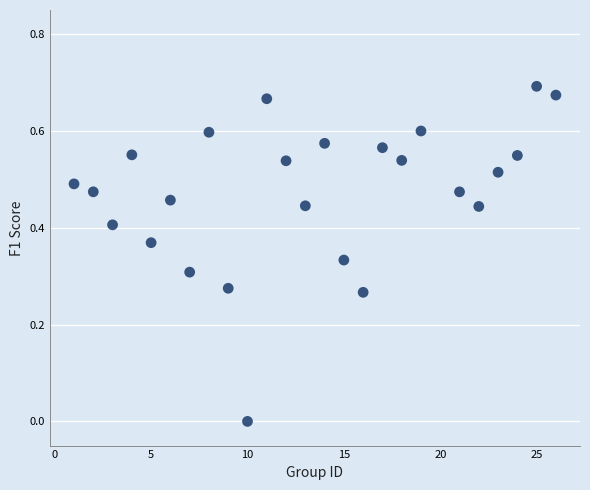

How many points are shown in the scatter plot?

25